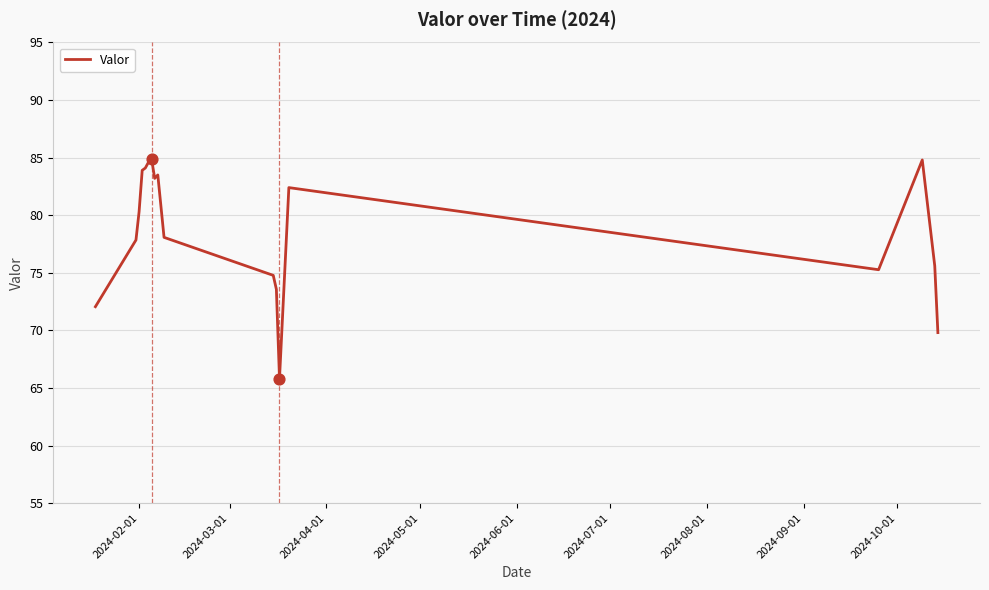

What is the minimum value shown in the chart?

65.8